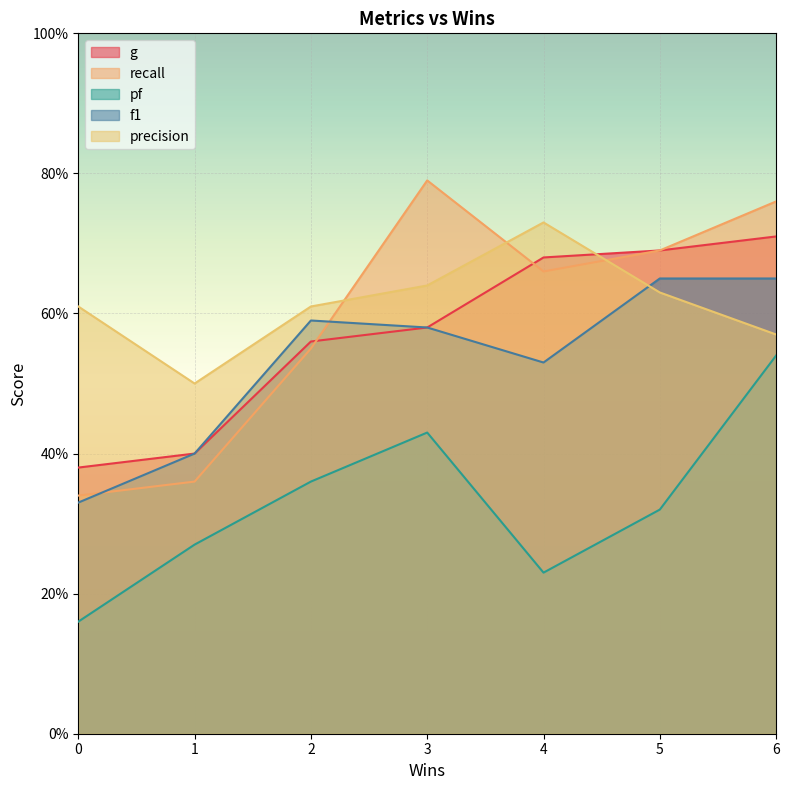

At which label does precision reach its minimum?

1